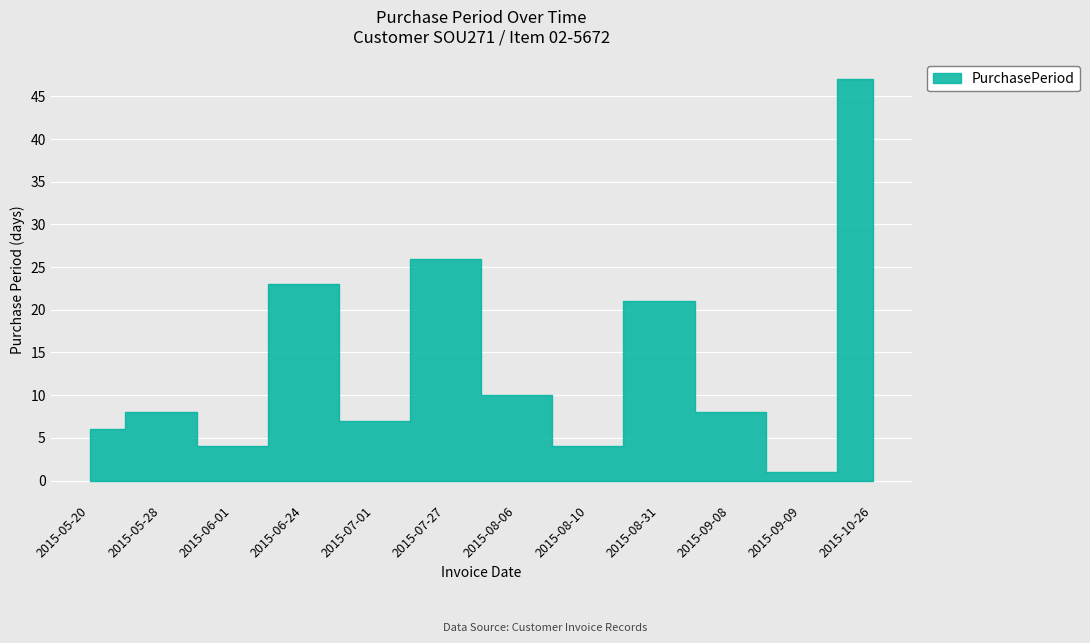

What is the change in value from 2015-07-01 to 2015-08-10?

-3